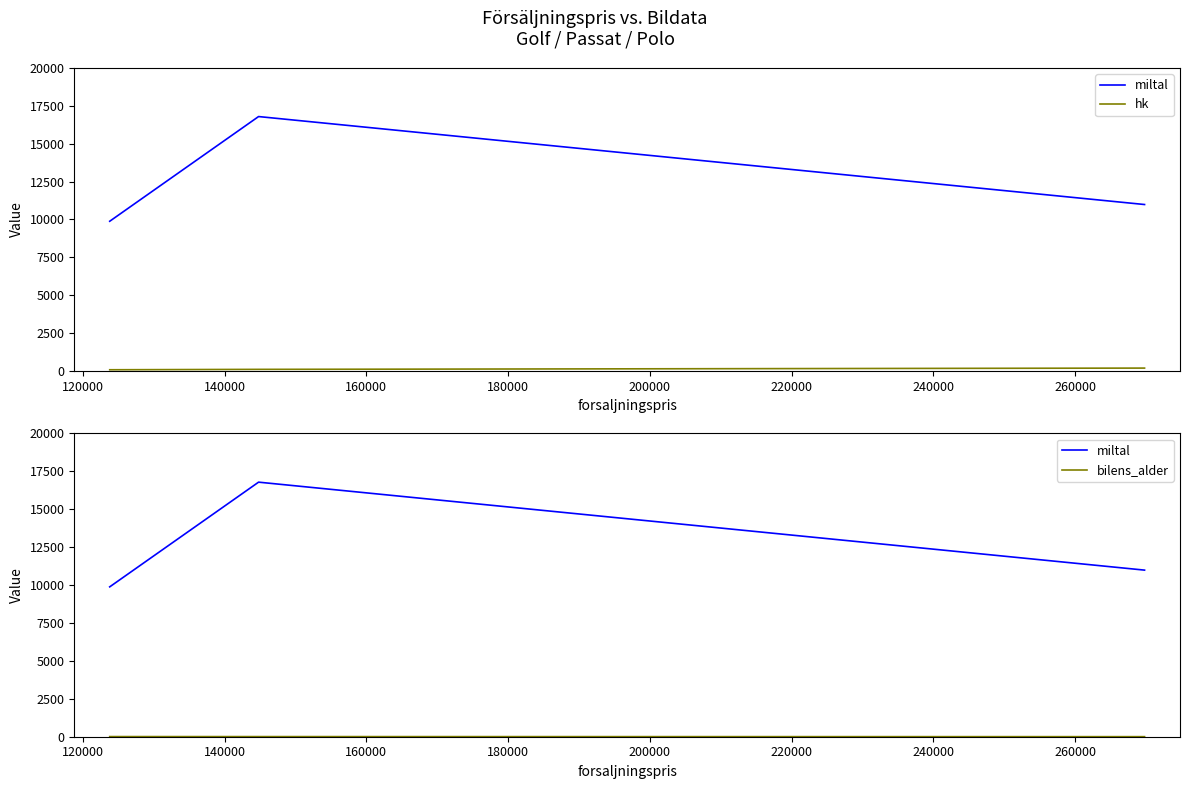

At how many categories does at least one series exceed 14976?

1